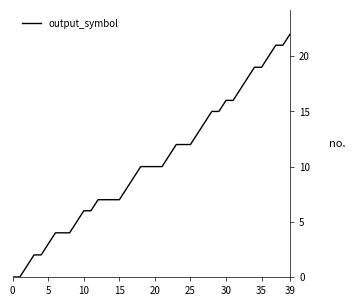

What is the maximum value shown in the chart?

22